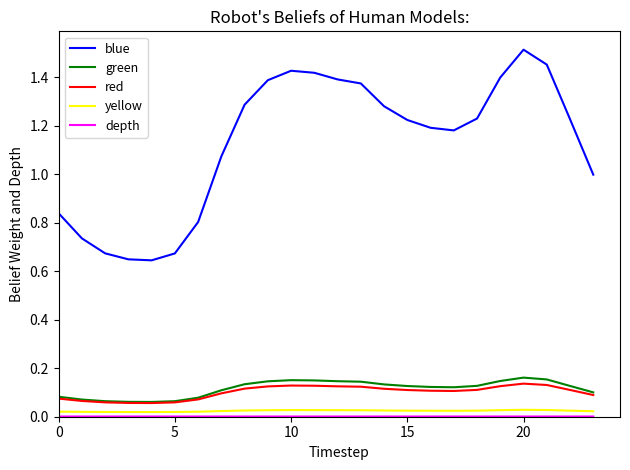

Which series has the largest total across all categories?

blue